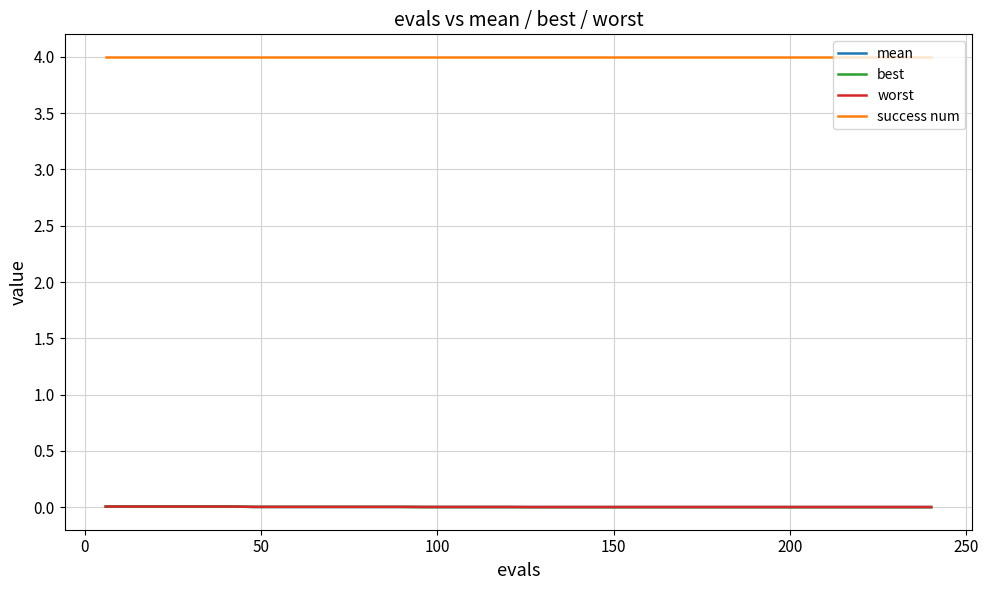

What is the greatest value displayed?

4.0